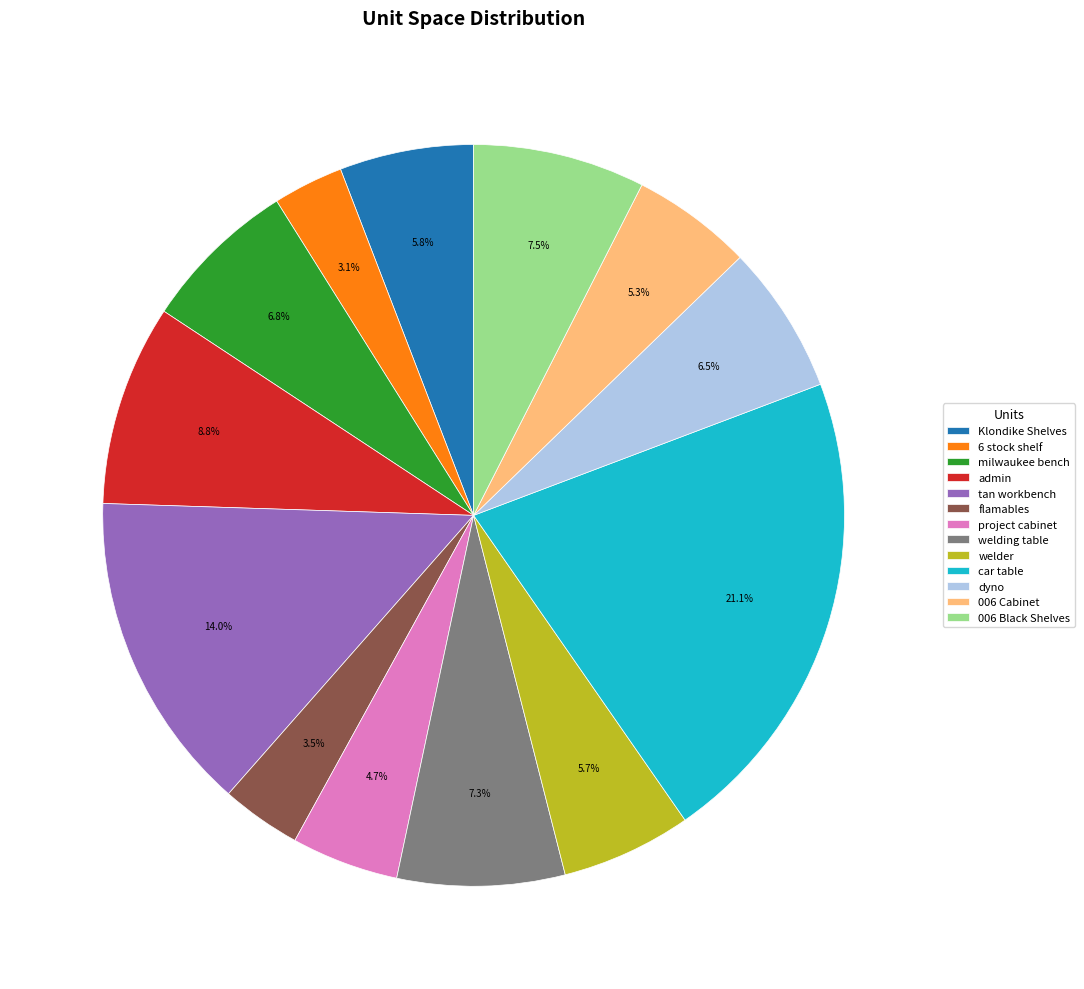

Approximately how many times larger is the value at project cabinet compared to Klondike Shelves?

0.8